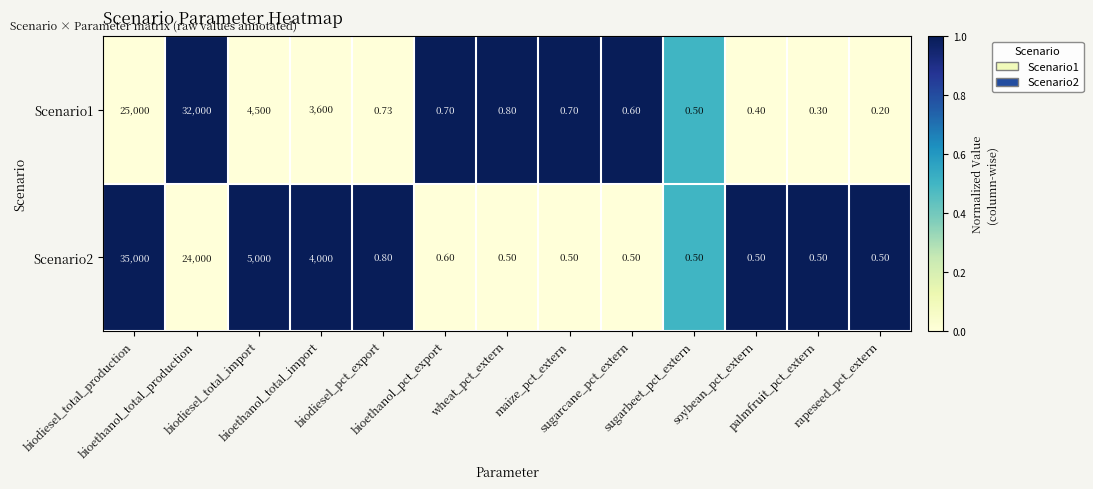

How many series are shown in this chart?

2